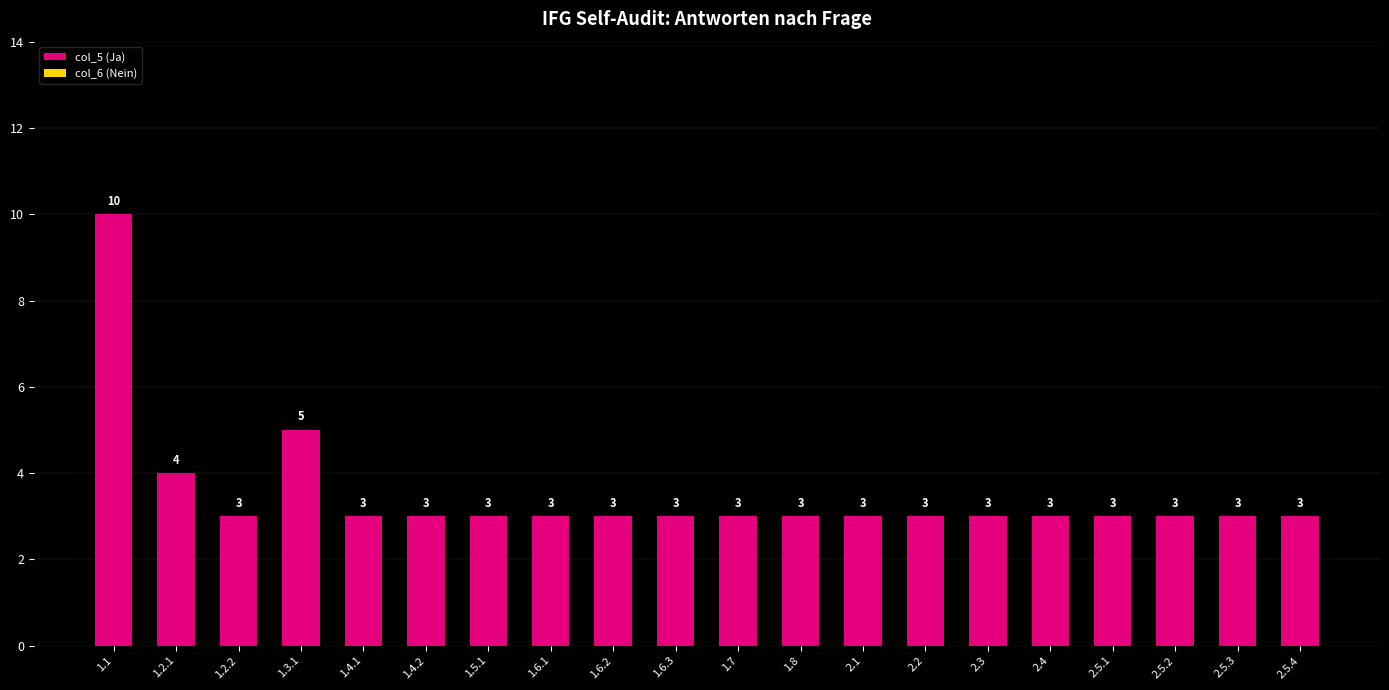

Where is the data nearest to the value 6?

1.3.1